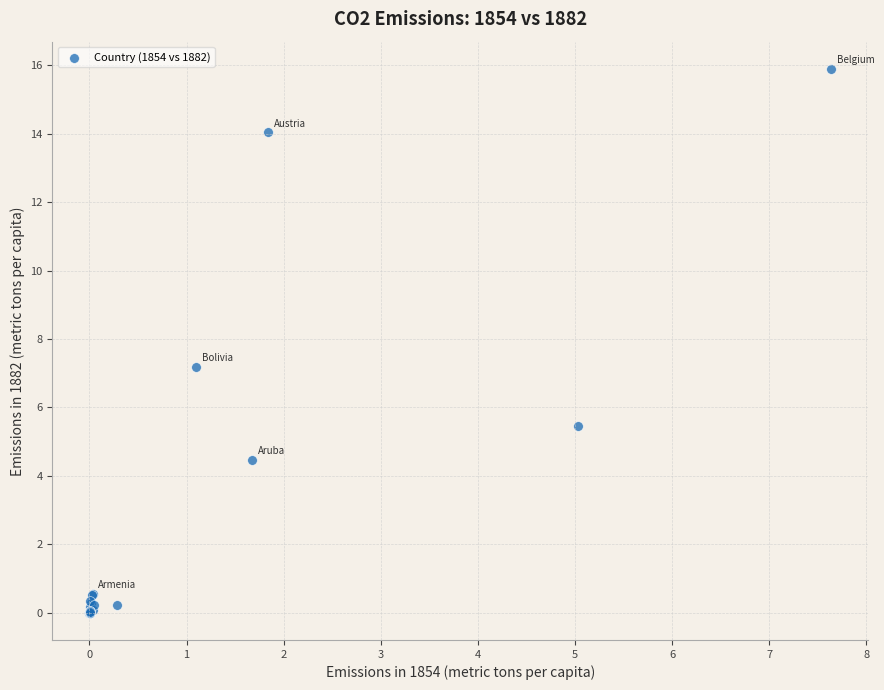

What Y value in the scatter plot is closest to 7?

7.2